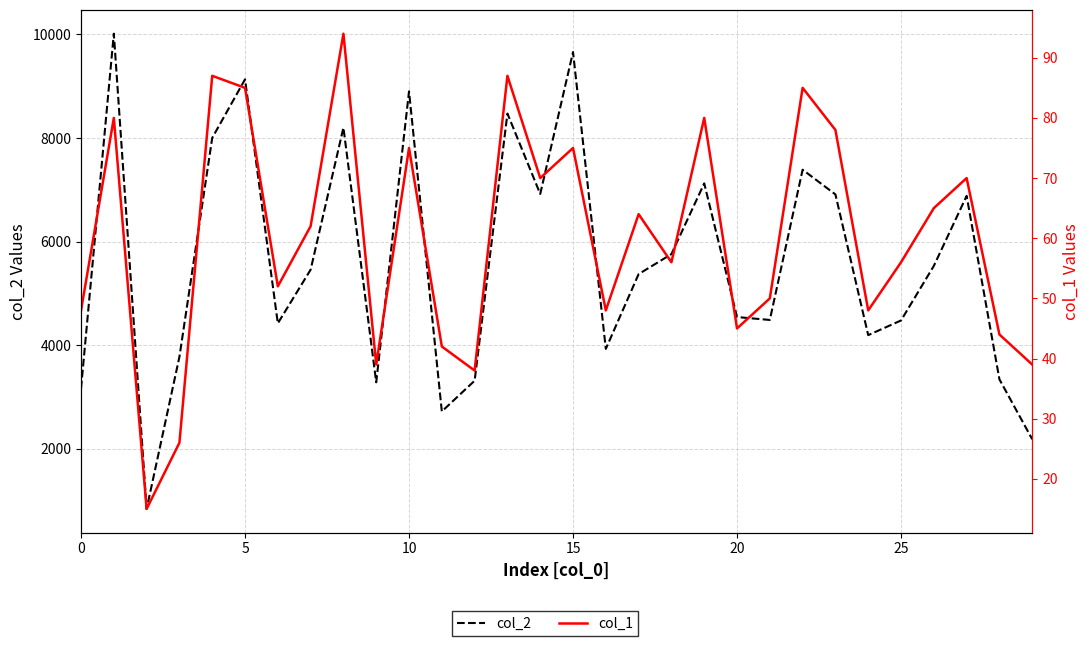

What is the average value of the col_2 series?

5613